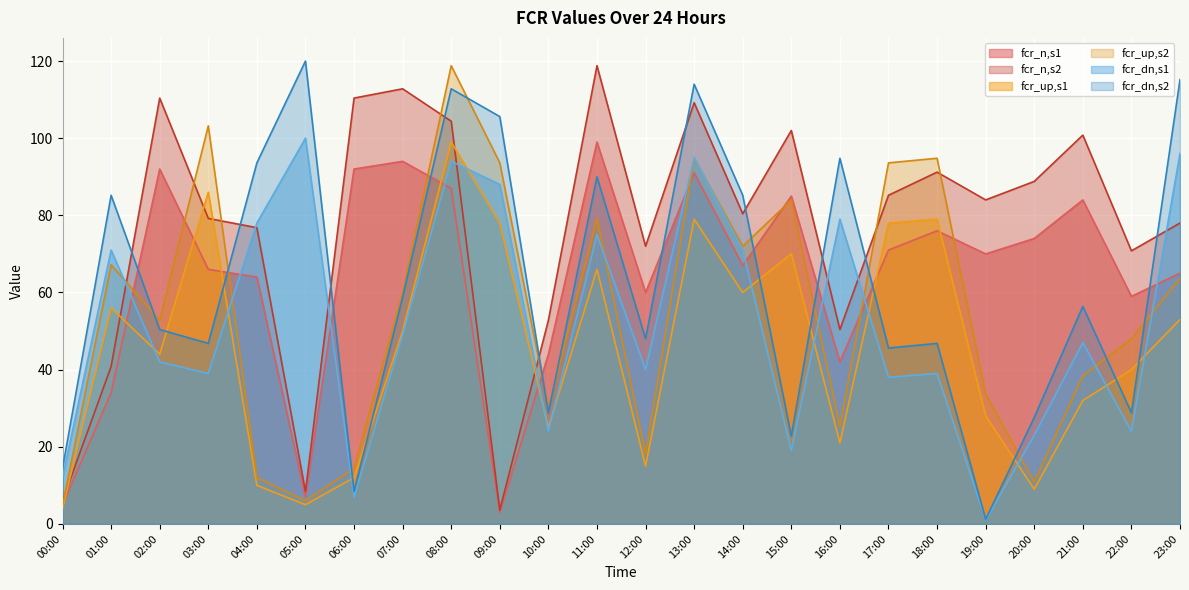

What is the spread (max minus min) of values at 02:00?

68.4